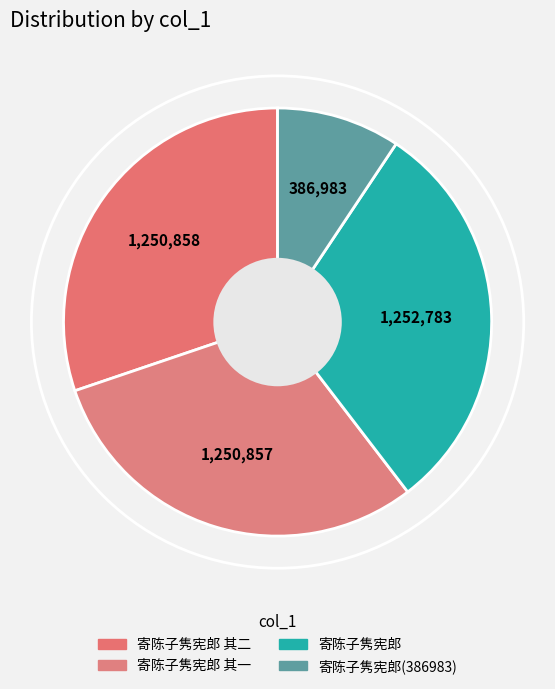

How many segments does this pie chart have?

4